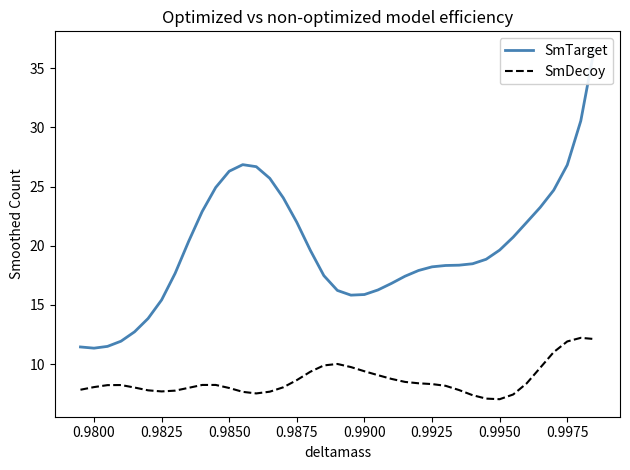

Reading left to right, transcribe all the data shown in this chart.

SmTarget: 11.4	11.3	11.5	11.9	12.7	13.8	15.4	17.7	20.4	22.9	24.9	26.3	26.9	26.7	25.7	24.0	22.0	19.6	17.5	16.2	15.8	15.9	16.3	16.8	17.4	17.9	18.2	18.3	18.4	18.5	18.9	19.6	20.7	22.0	23.2	24.7	26.8	30.5	36.6
SmDecoy: 7.8	8.1	8.2	8.2	8.0	7.8	7.7	7.8	8.0	8.2	8.2	8.0	7.6	7.5	7.7	8.0	8.6	9.3	9.9	10.0	9.7	9.4	9.1	8.7	8.5	8.4	8.3	8.2	7.8	7.4	7.1	7.0	7.4	8.4	9.7	11.0	11.9	12.2	12.1